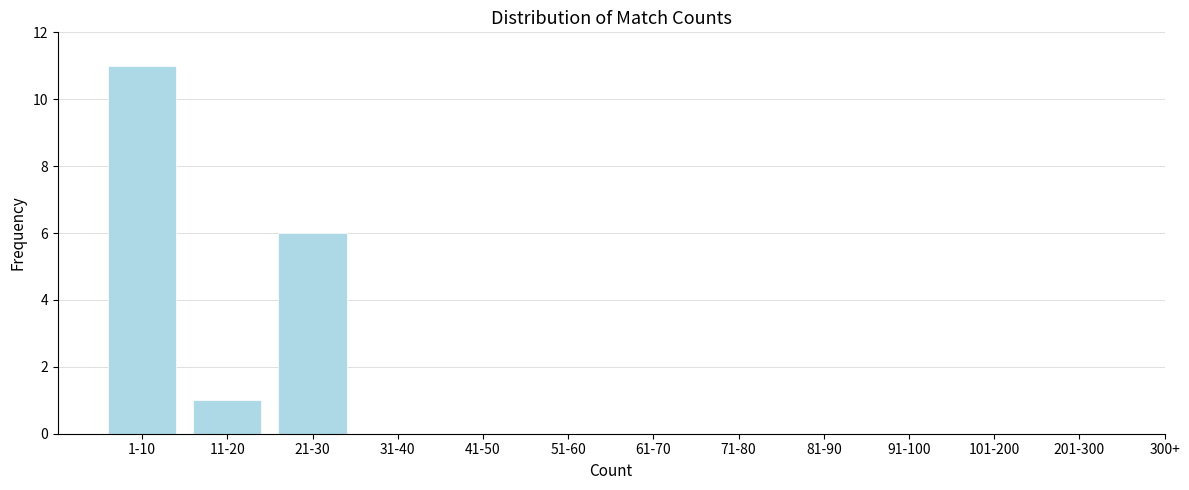

Reading left to right, transcribe all the data shown in this chart.

1-10=11	11-20=1	21-30=6	31-40=0	41-50=0	51-60=0	61-70=0	71-80=0	81-90=0	91-100=0	101-200=0	201-300=0